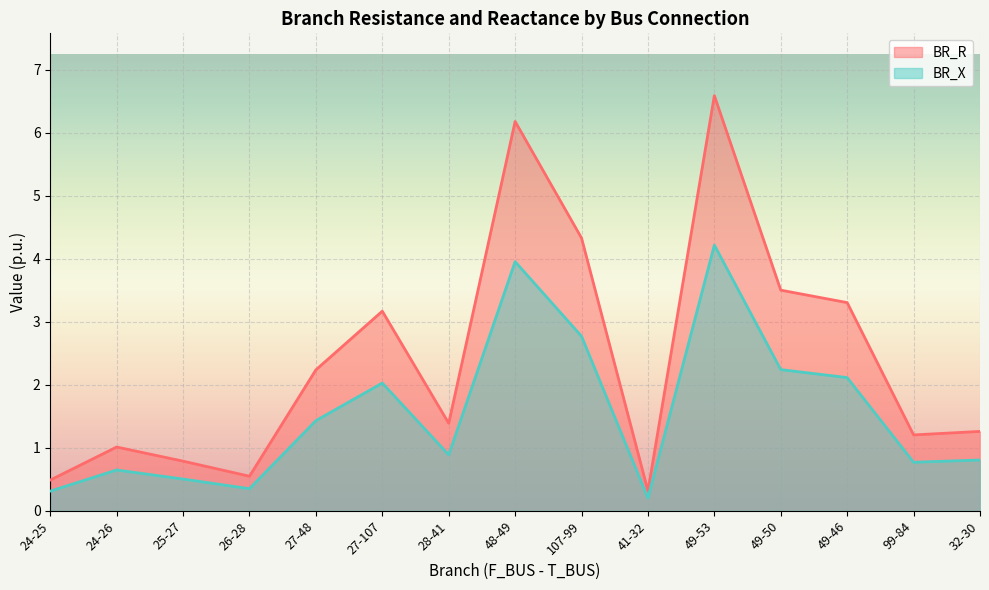

The value of BR_X at 32-30 is 0.4. True or false?

False